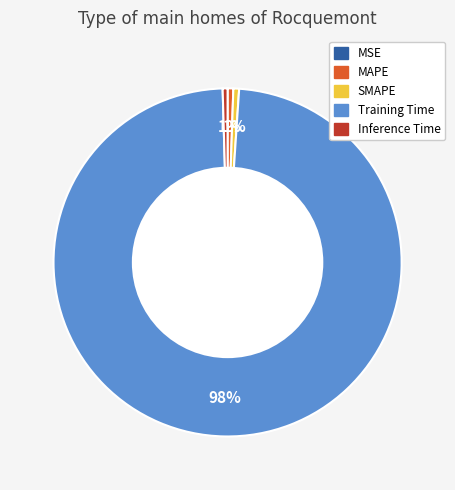

What percentage is the MAPE slice, to the nearest percent?

1%